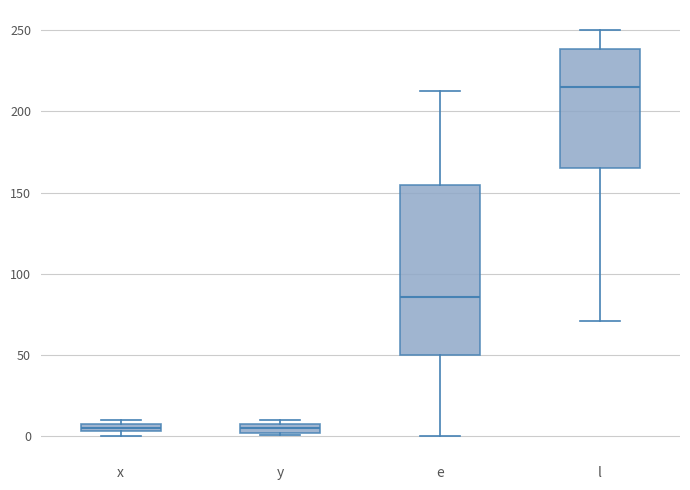

Which box is the tallest, from its lower edge to its upper edge?

e